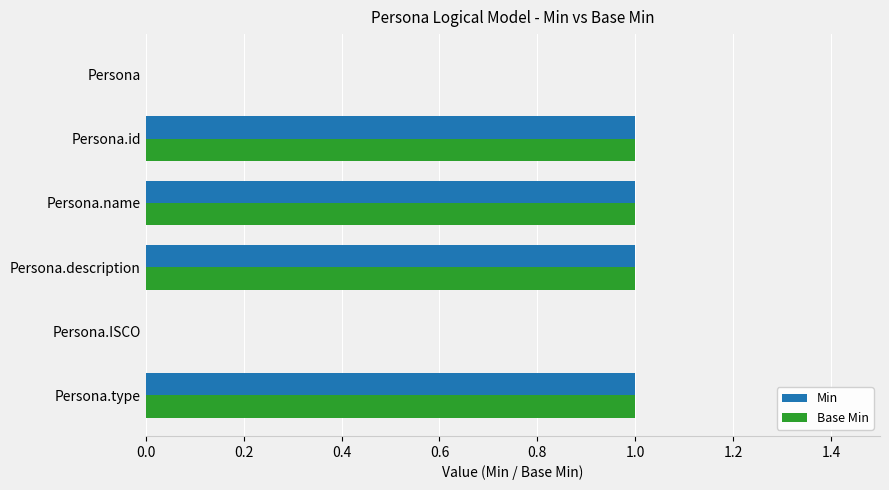

The value of Base Min at Persona is -1. True or false?

False